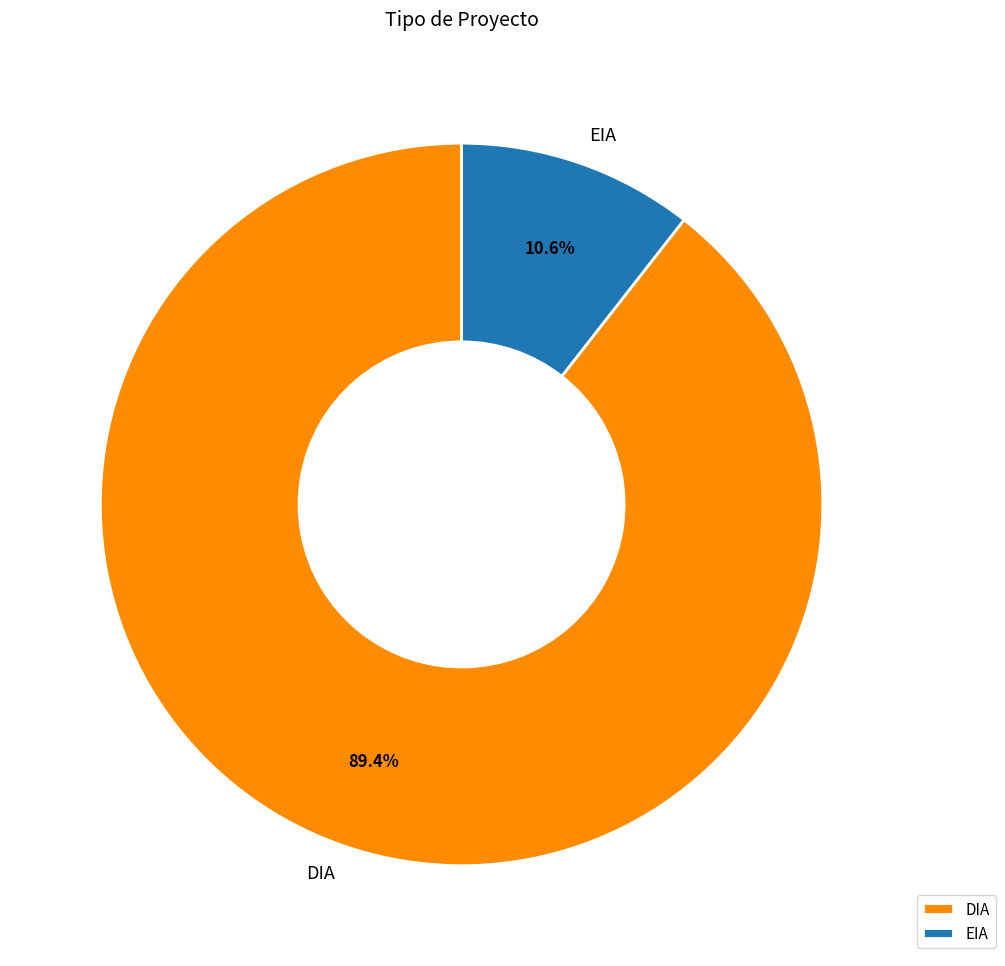

Is it true that EIA is 24% of the pie?

False